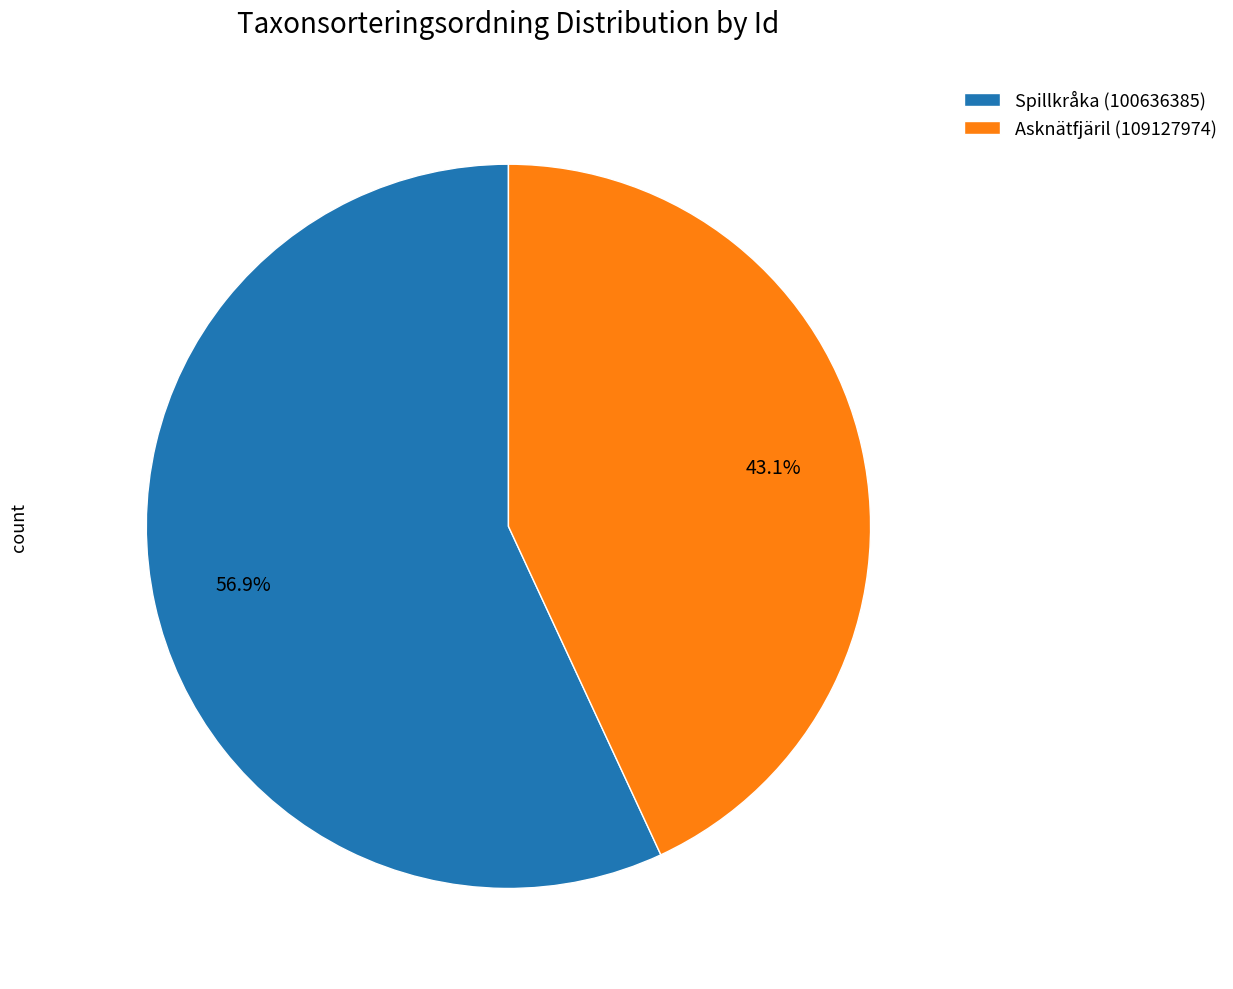

Which category accounts for the majority?

Spillkråka (100636385)